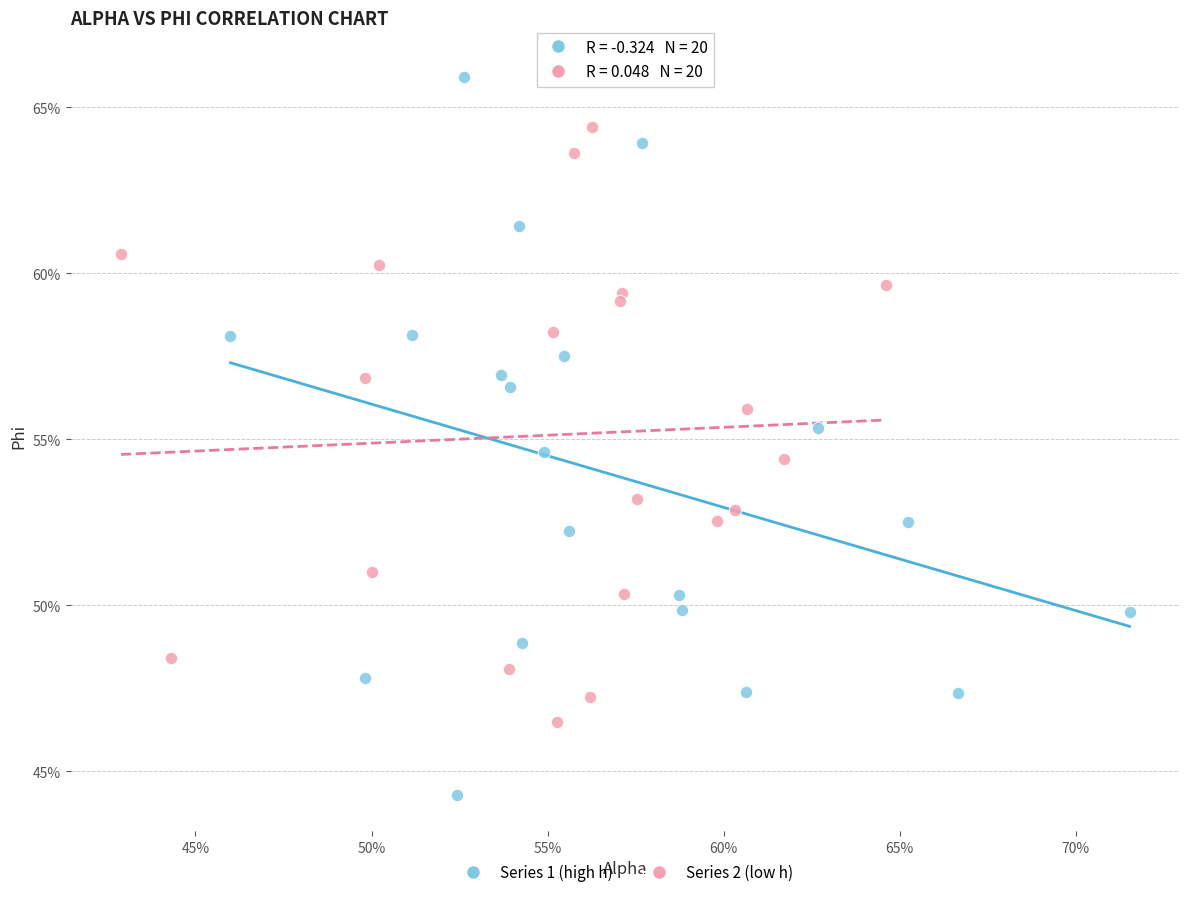

Which series reaches the maximum Y coordinate?

Series 1 (high h)